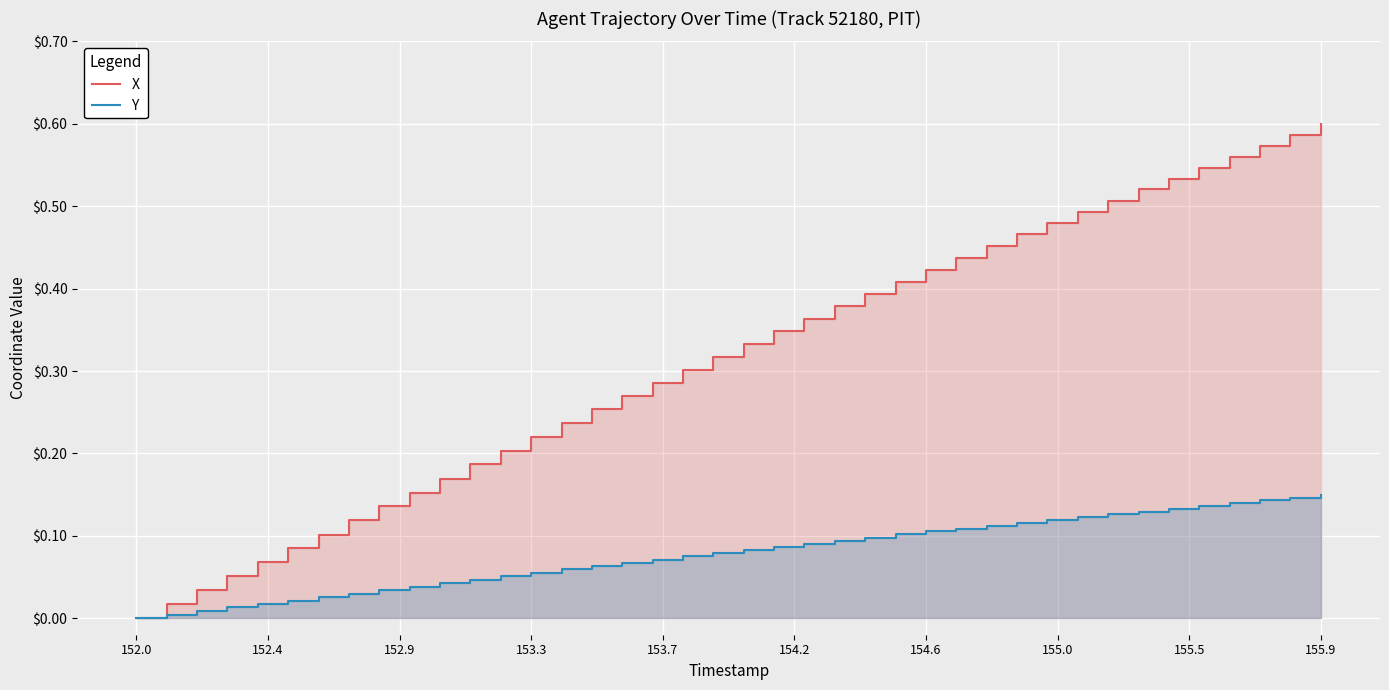

True or false: X and Y intersect in this chart.

False